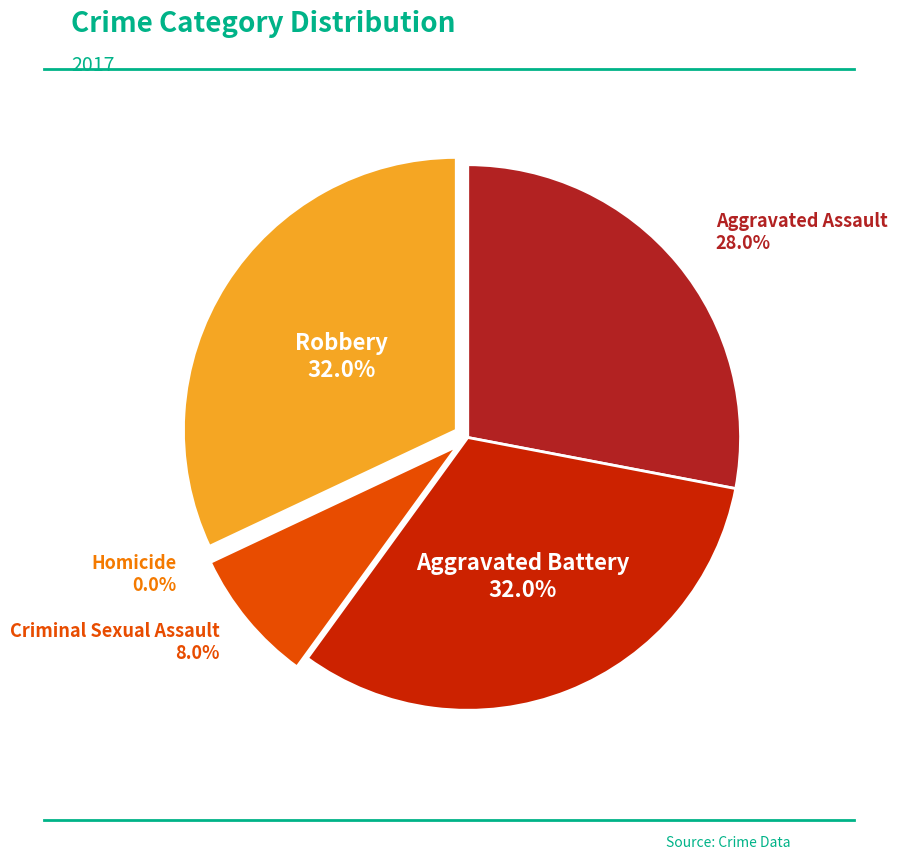

Combined, what portion of the pie is Criminal Sexual Assault and Homicide?

8.0%